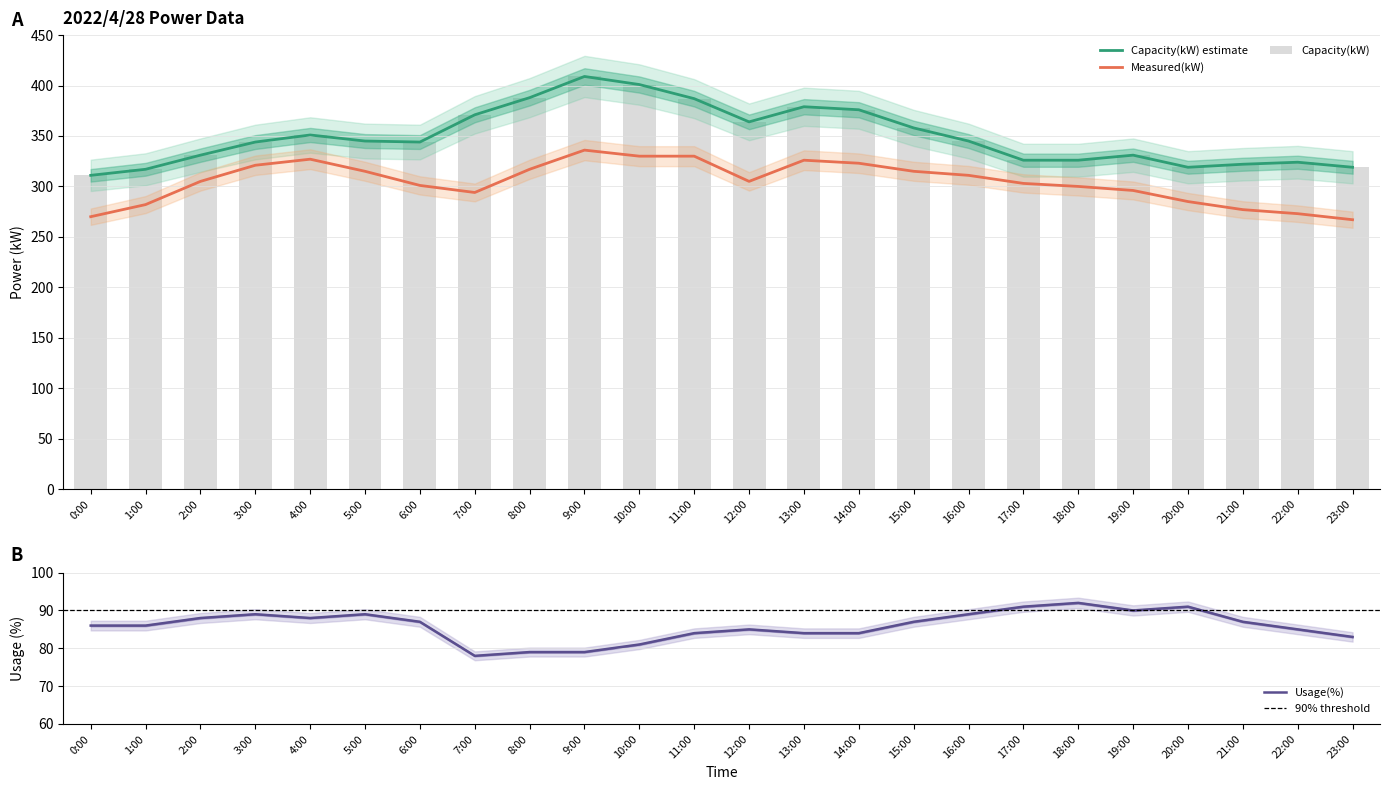

Where is Measured(kW) nearest to the value 301?

6:00